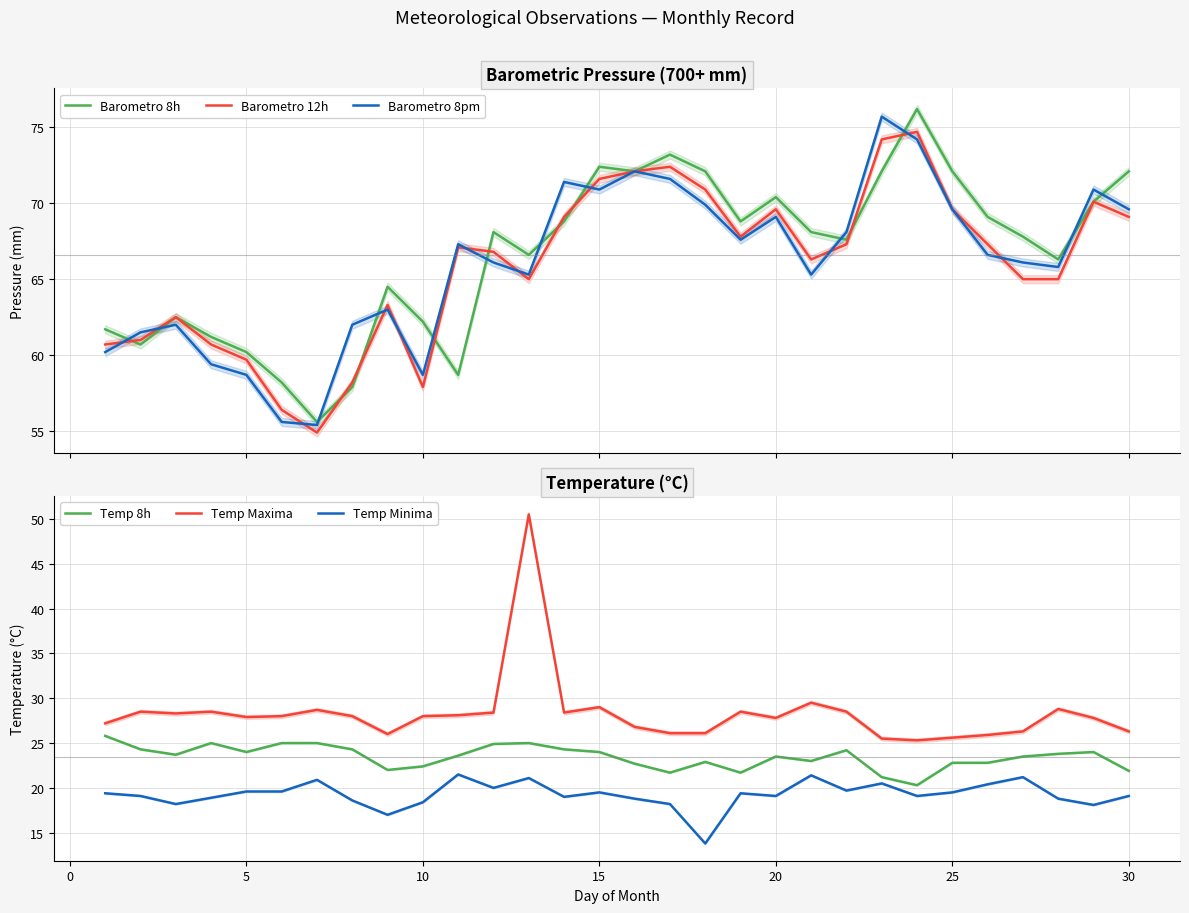

What is the lowest value of the Temp 8h series?

20.3